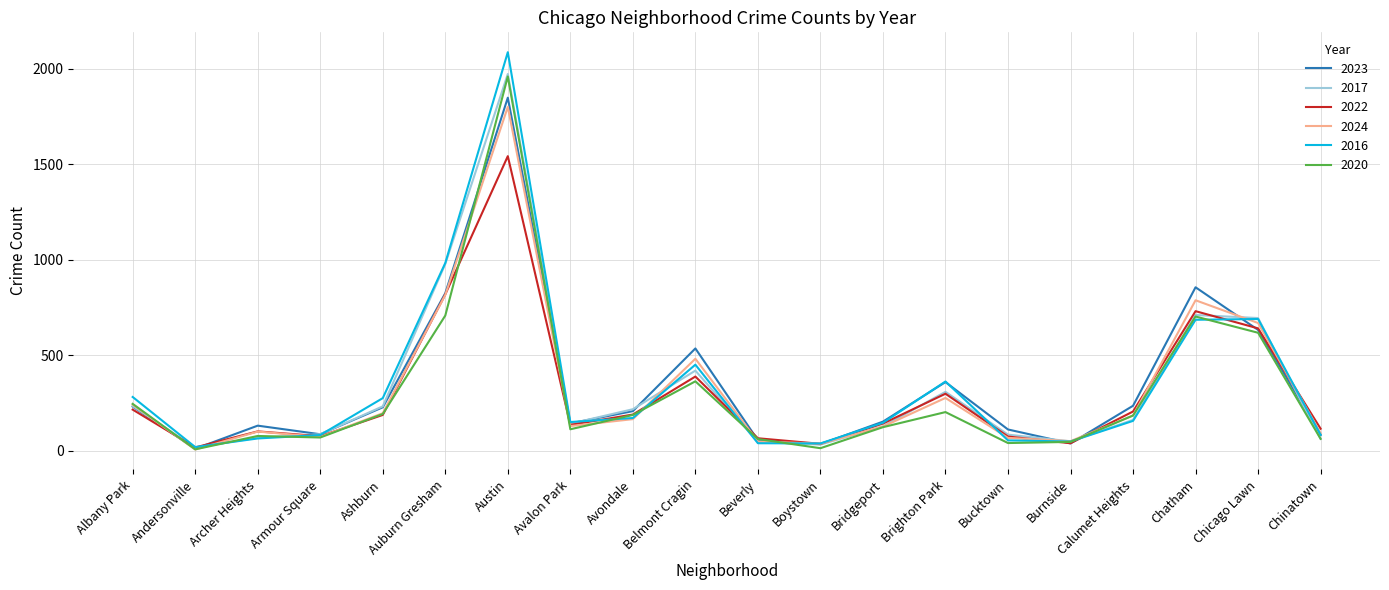

What is the sum of all 2020 values?

5987